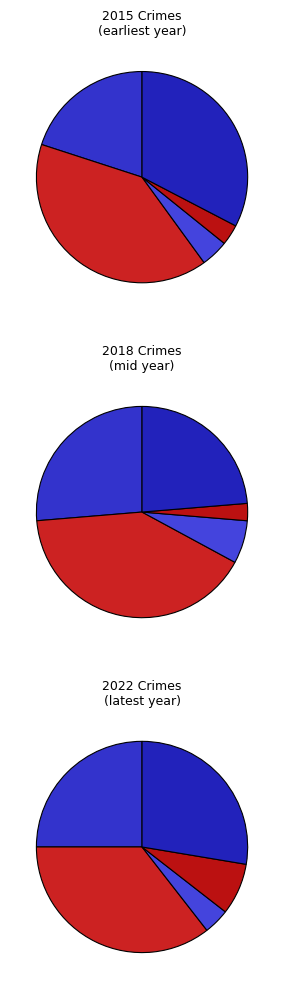

Is the sum of Aggravated Assault and Homicide greater than half?

No